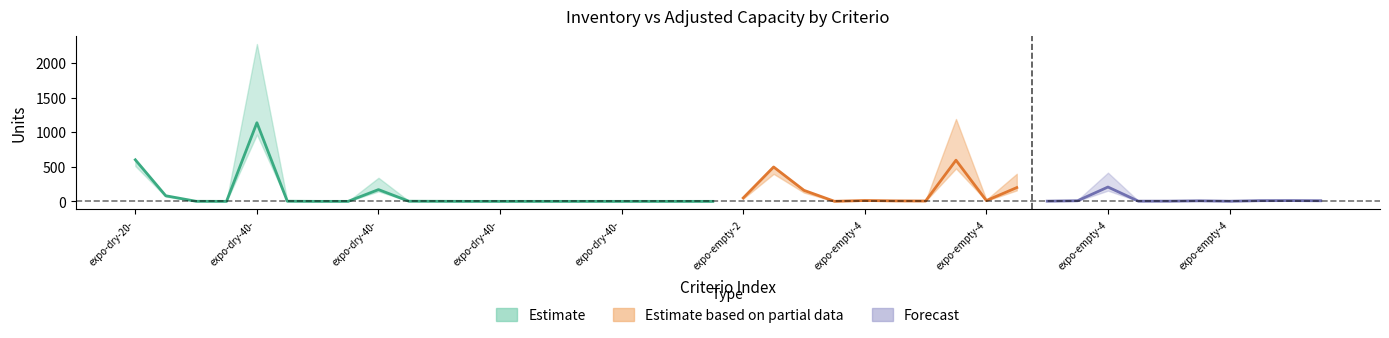

What is the minimum value for capacidad_ajustada?

2